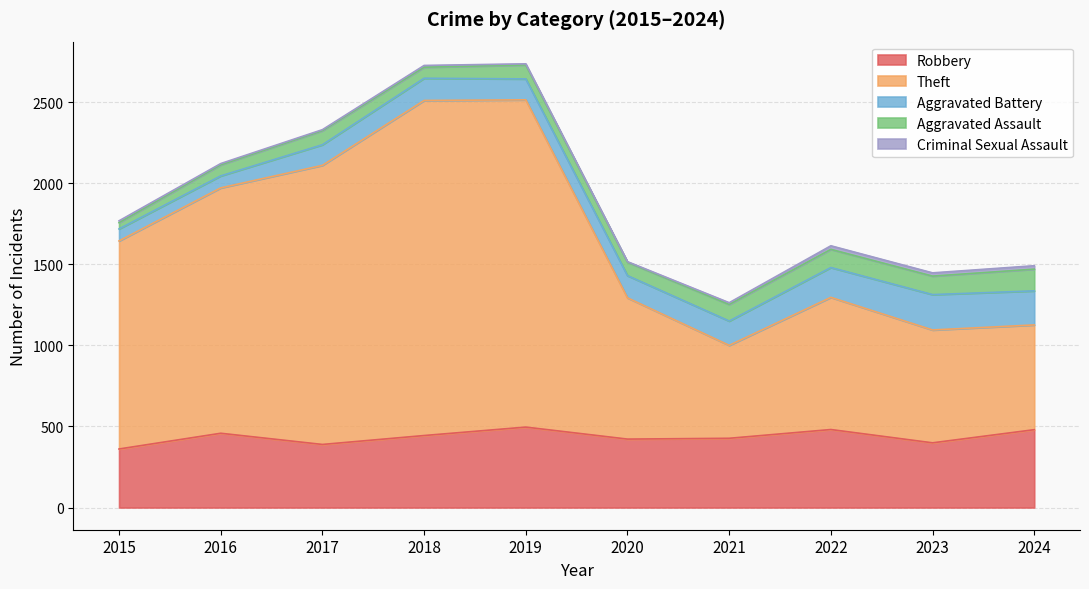

What is the difference between the maximum and minimum values in the Aggravated Assault series?

95